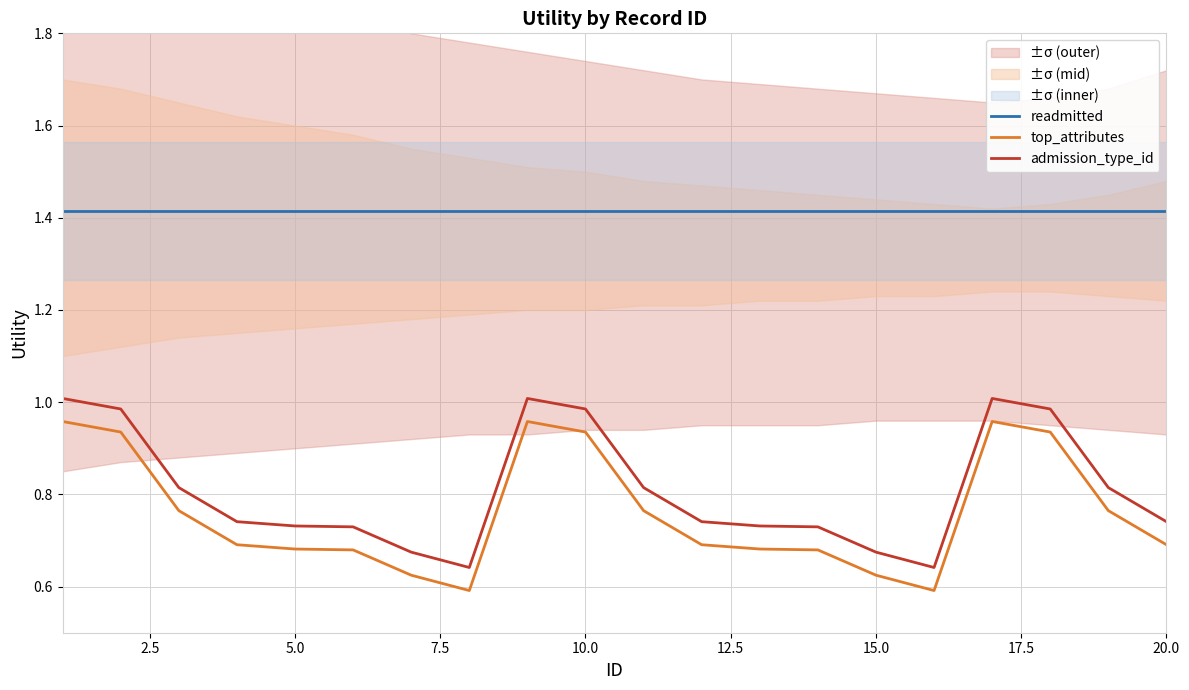

True or false: admission_type_id and readmitted cross at least once.

False